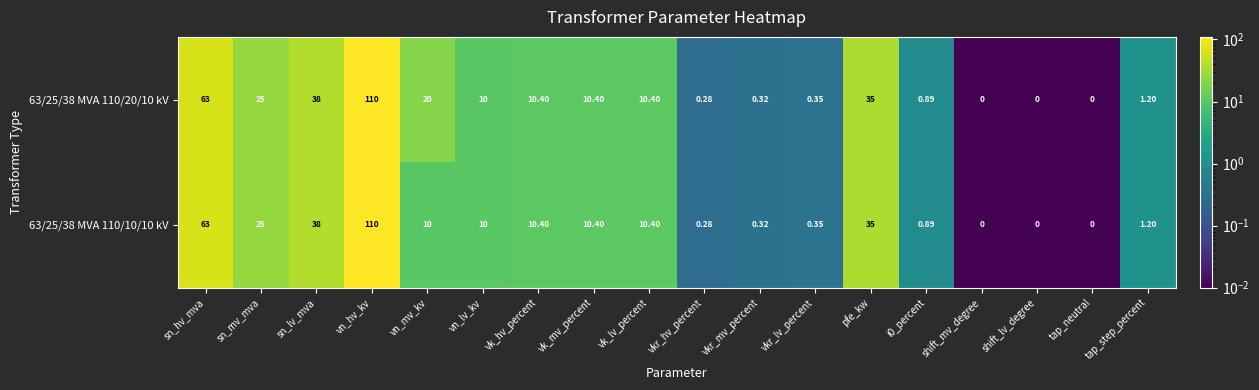

Where does the 63/25/38 MVA 110/20/10 kV series first go above 10?

sn_hv_mva